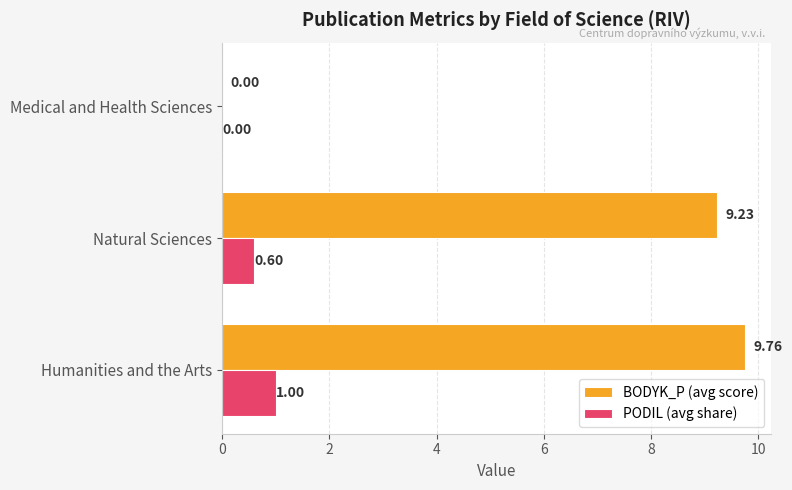

Between Natural Sciences and Medical and Health Sciences, which series saw the biggest shift?

BODYK_P (avg score)